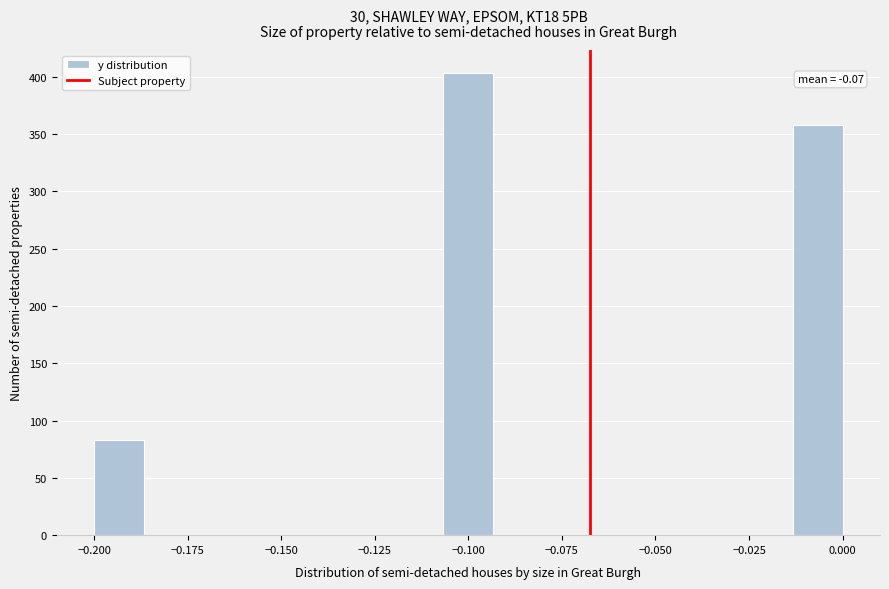

Read against the x-axis, roughly where is the centre of the tallest bar?

-0.100